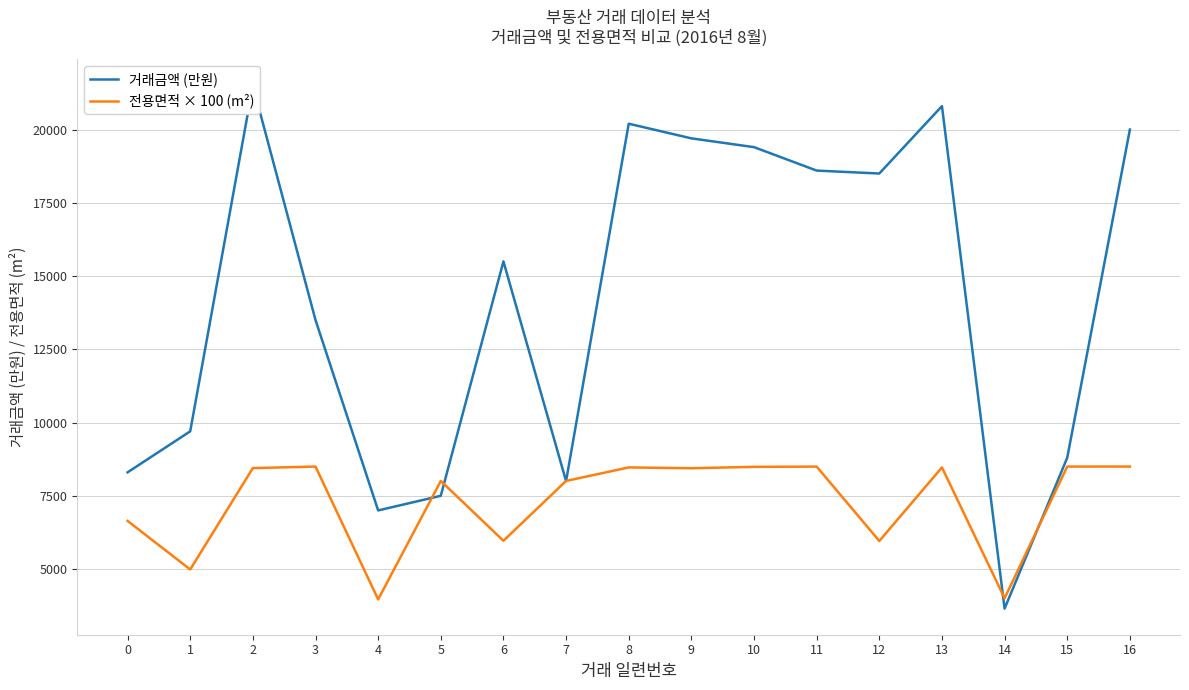

The 거래금액 (만원) series shows 27694.0 at 13. True or false?

False